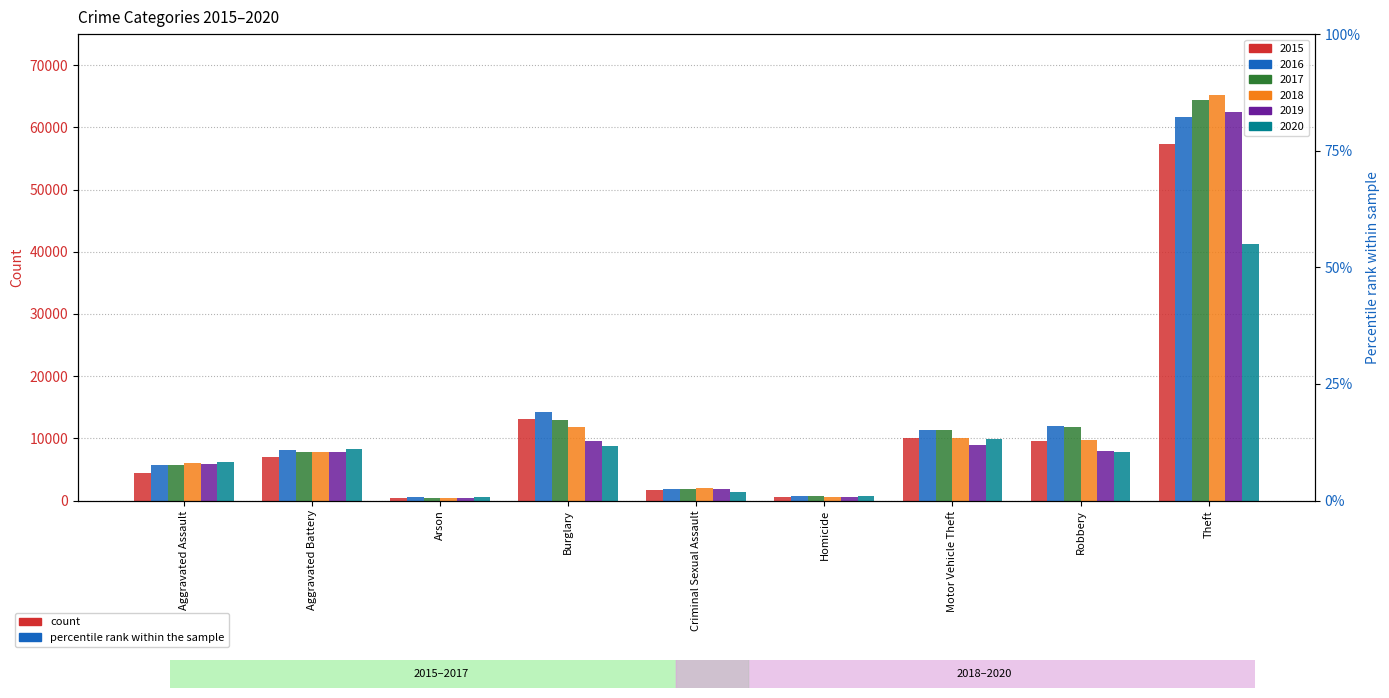

True or false: 2017 has a value of 4432 at Aggravated Battery.

False